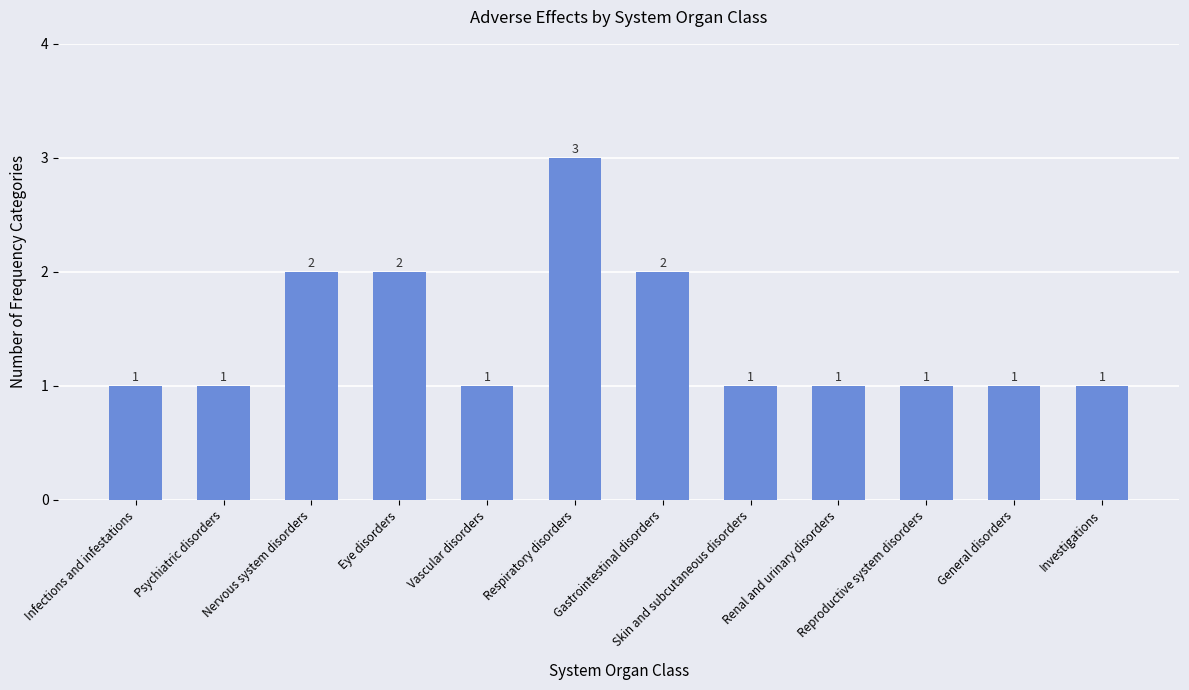

Is it true that the value at Gastrointestinal disorders is 3?

False